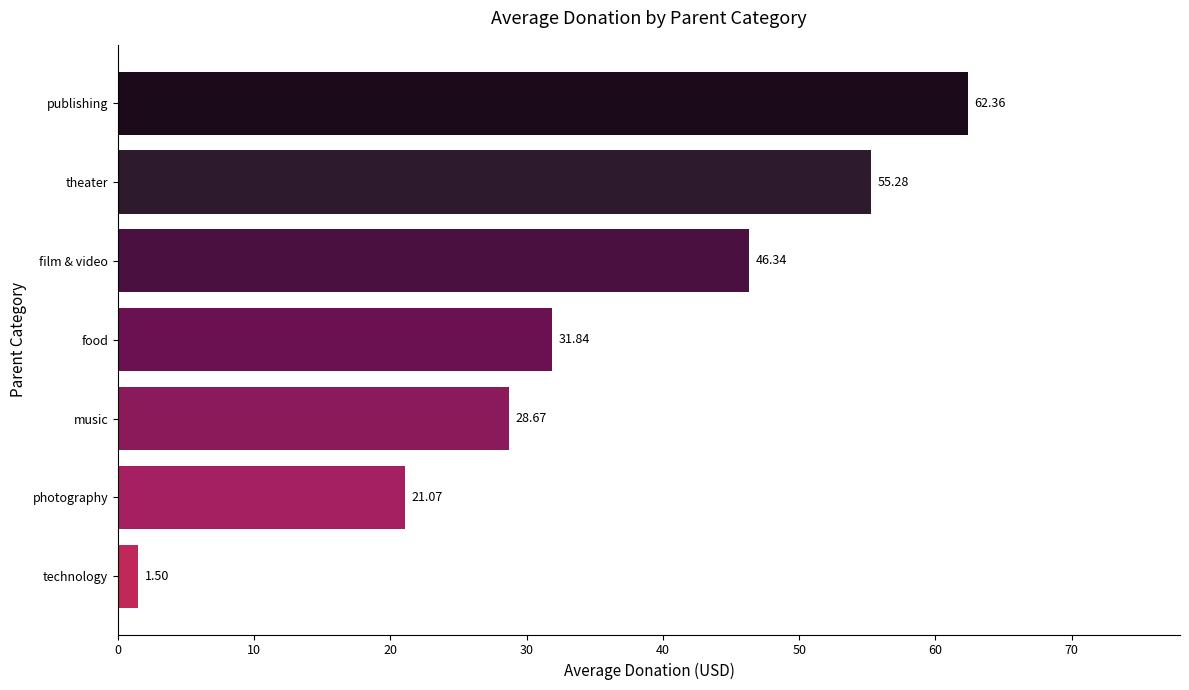

At which label is the value closest to 31?

food